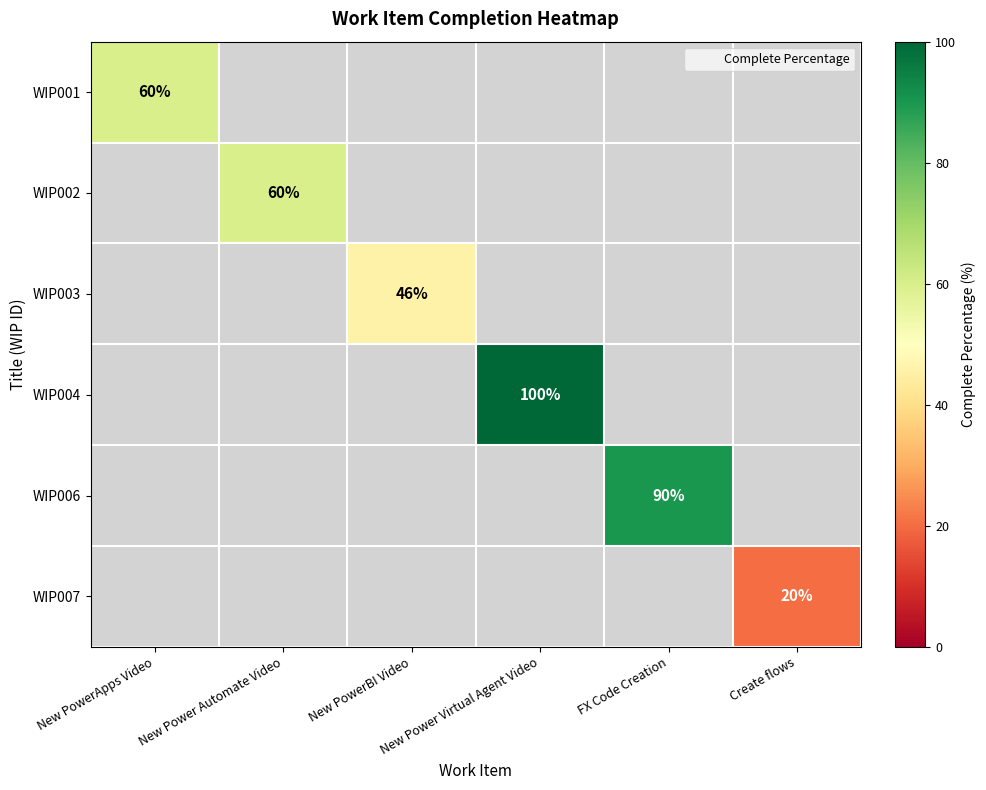

What value does the WIP004 series have at New Power Virtual Agent Video?

100.0